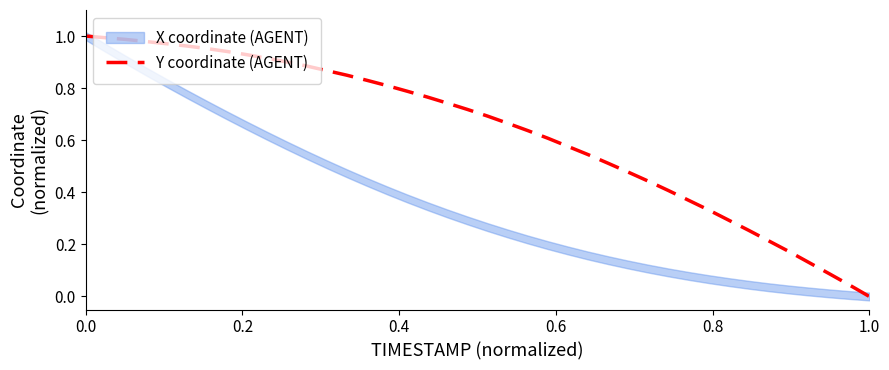

The value of Y coordinate (AGENT) at 1.0 is -0.3. True or false?

False